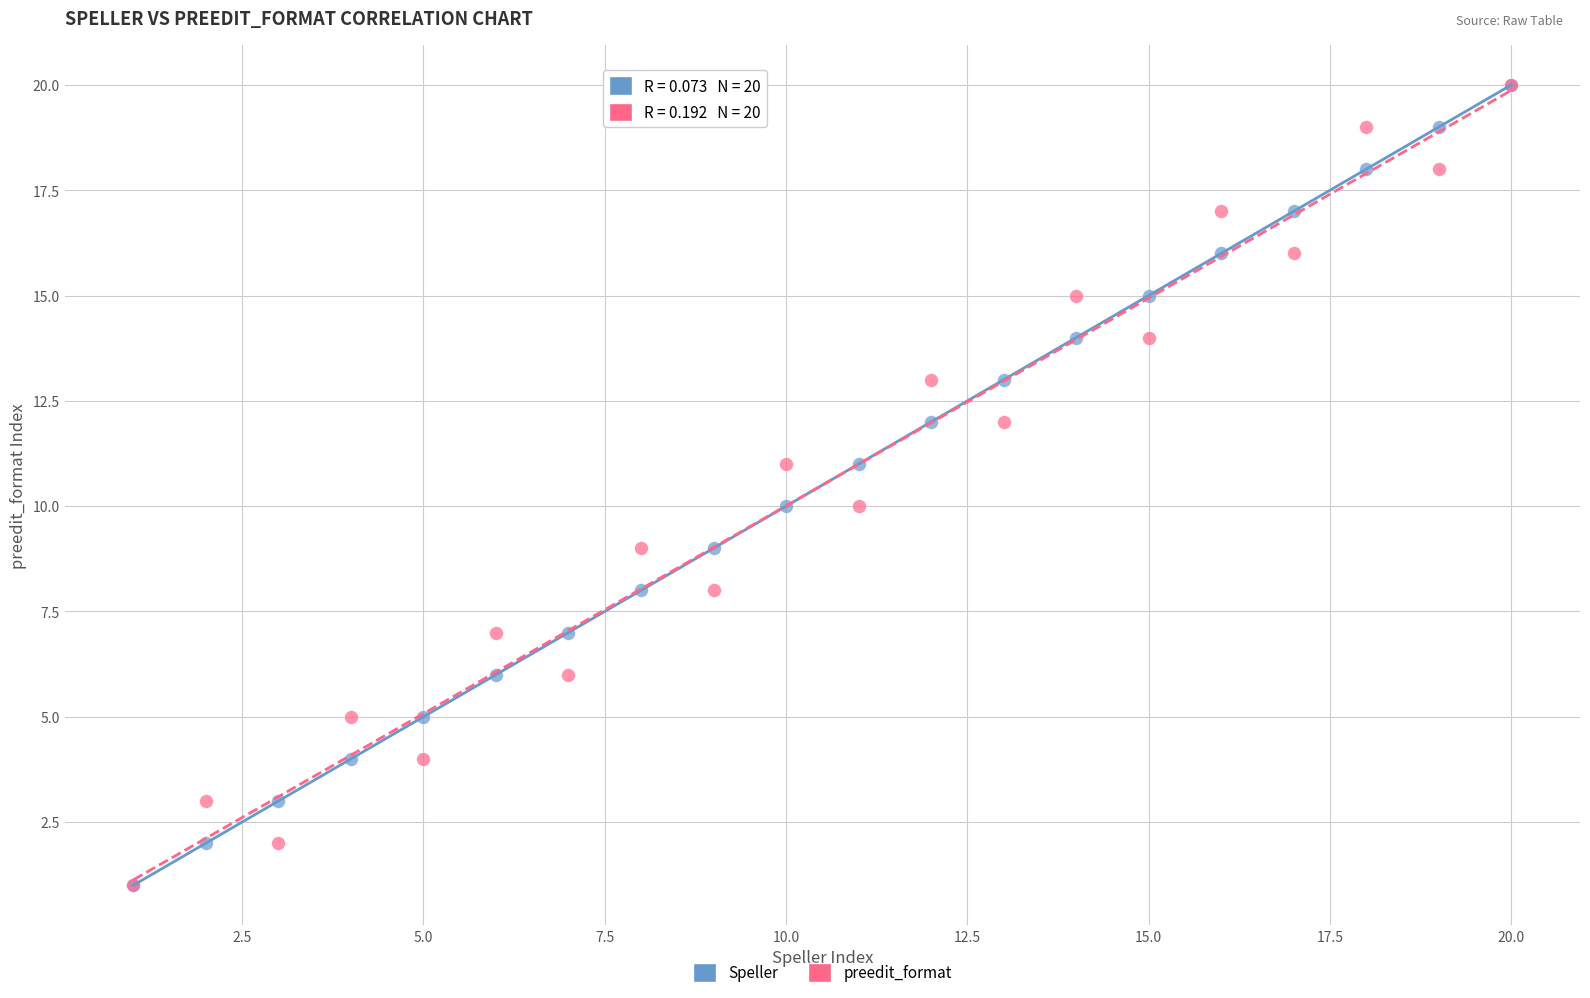

What are all the series names shown in the legend?

Speller, preedit_format